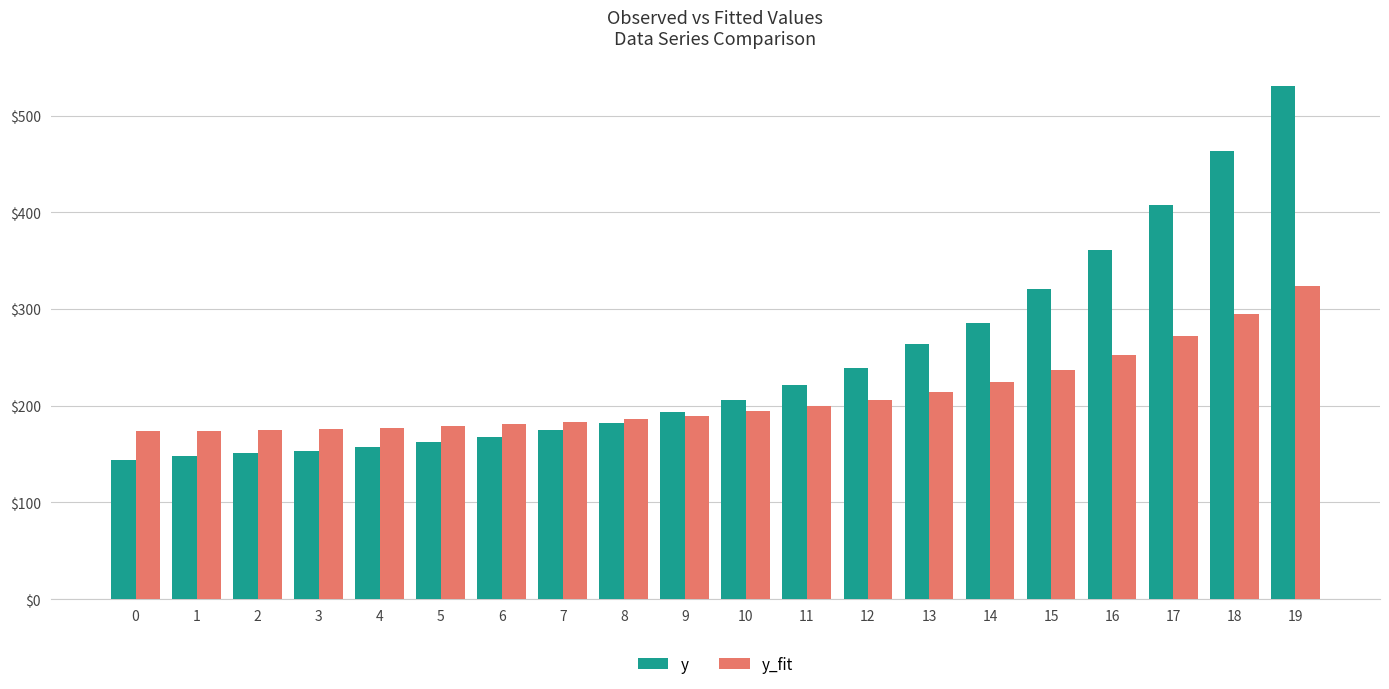

At how many categories does at least one series exceed 231?

8